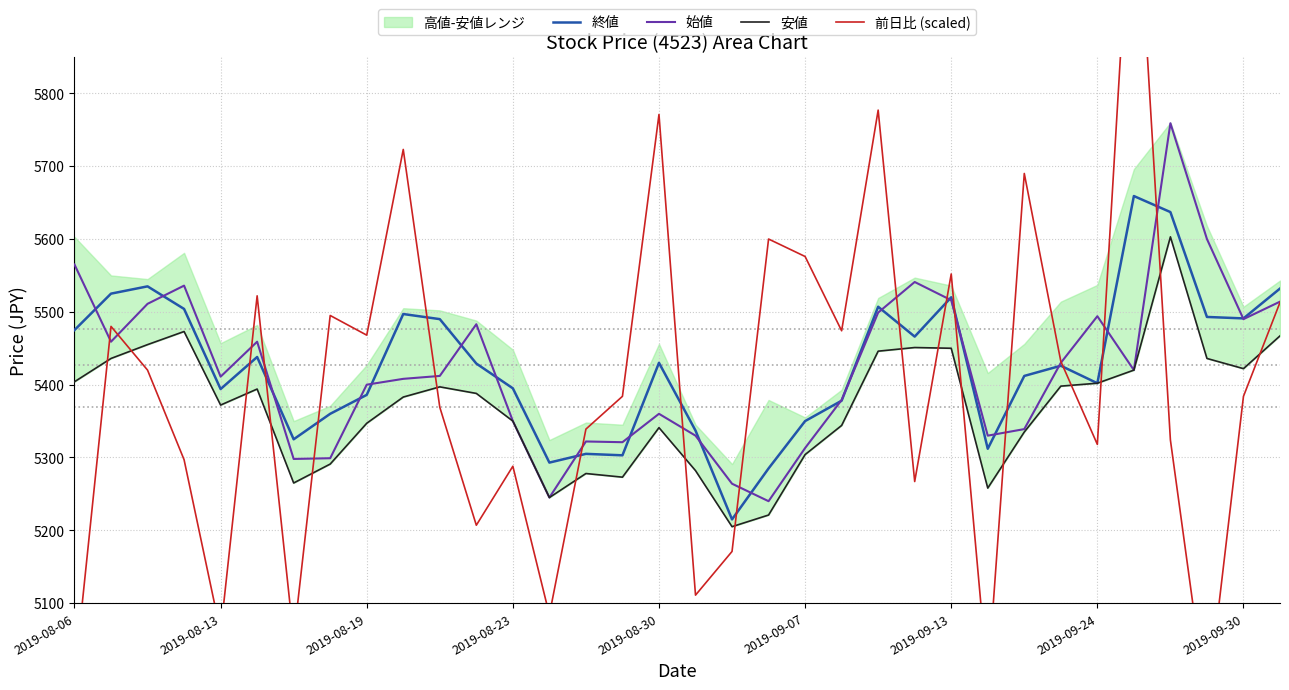

How many intersections are there between 終値 and 前日比 (scaled)?

14